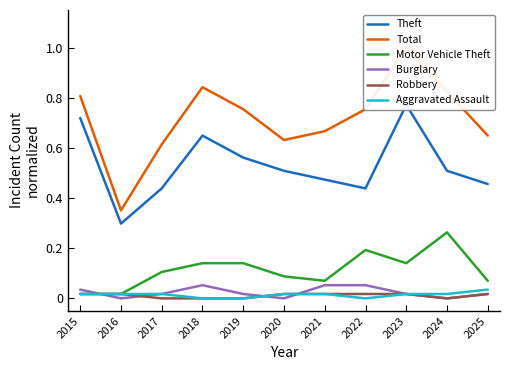

What is the value of the Total point at the 6th from the left?

0.6